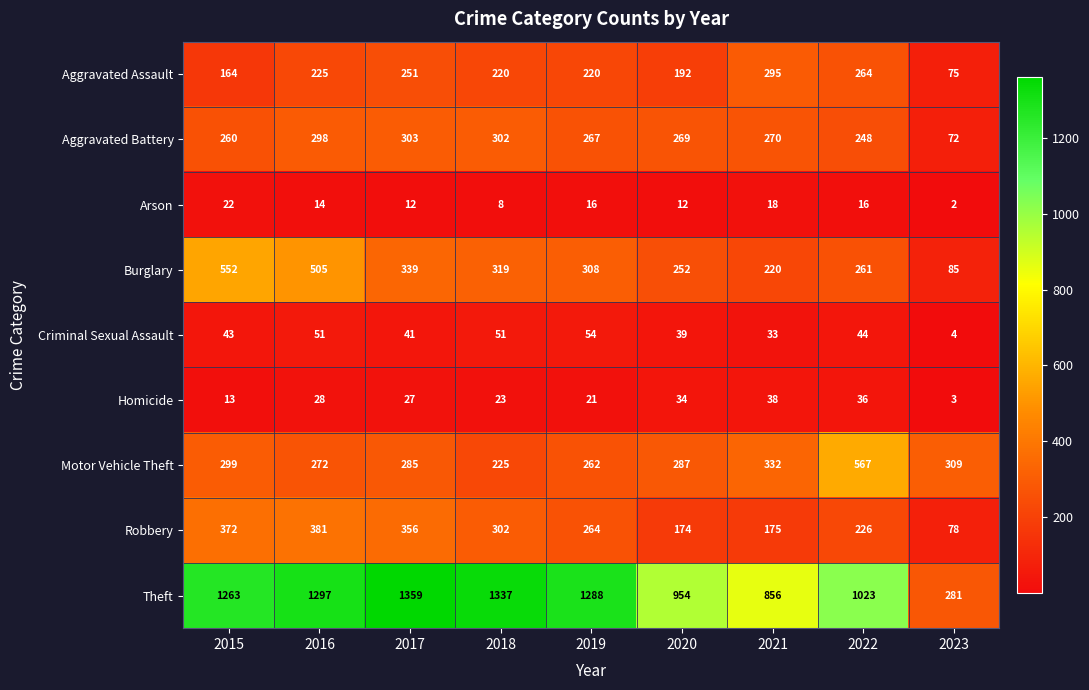

Count the number of data series in this chart.

9